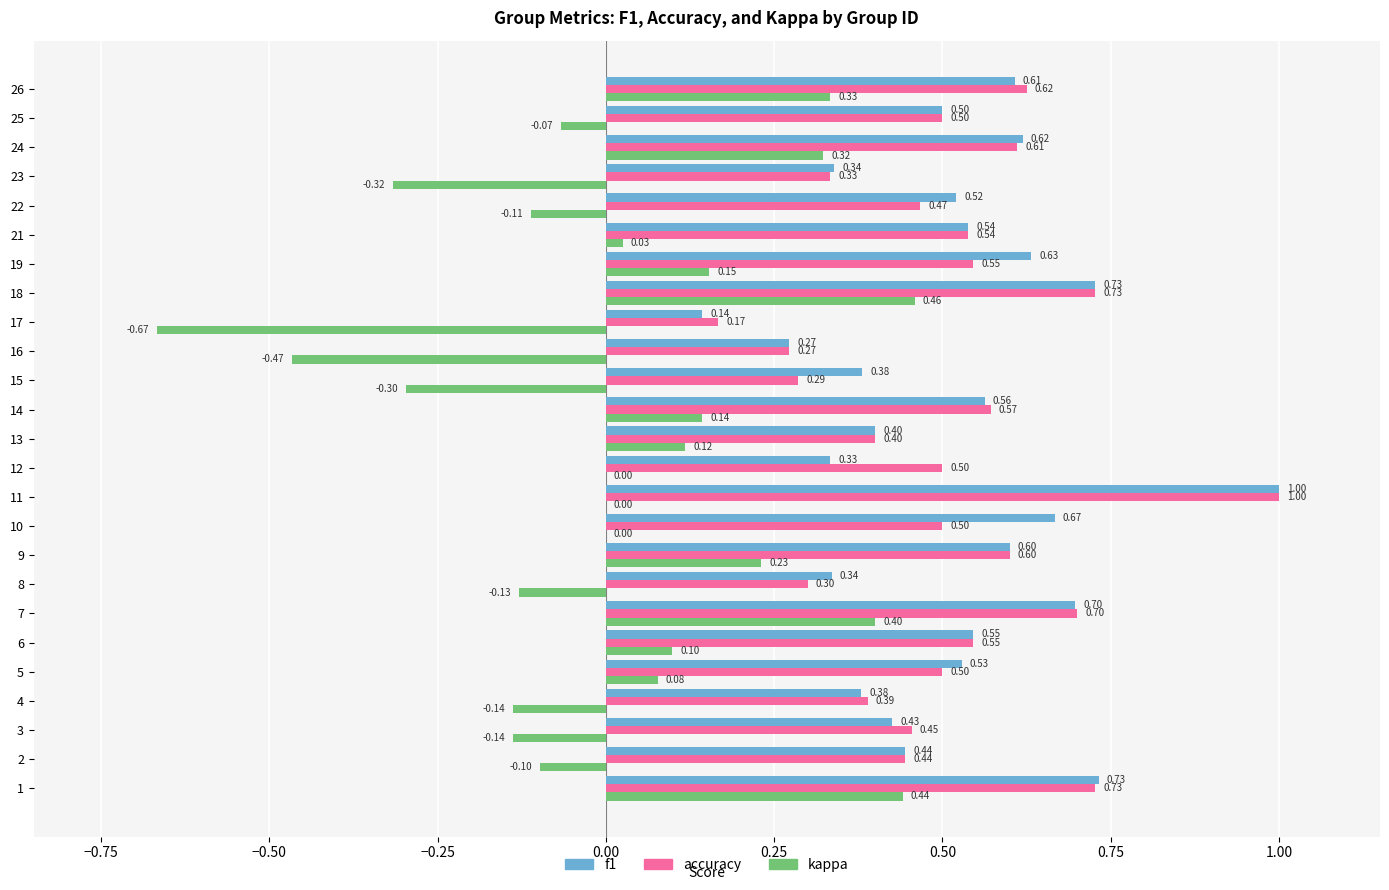

Between 16 and 25, which series saw the biggest shift?

kappa